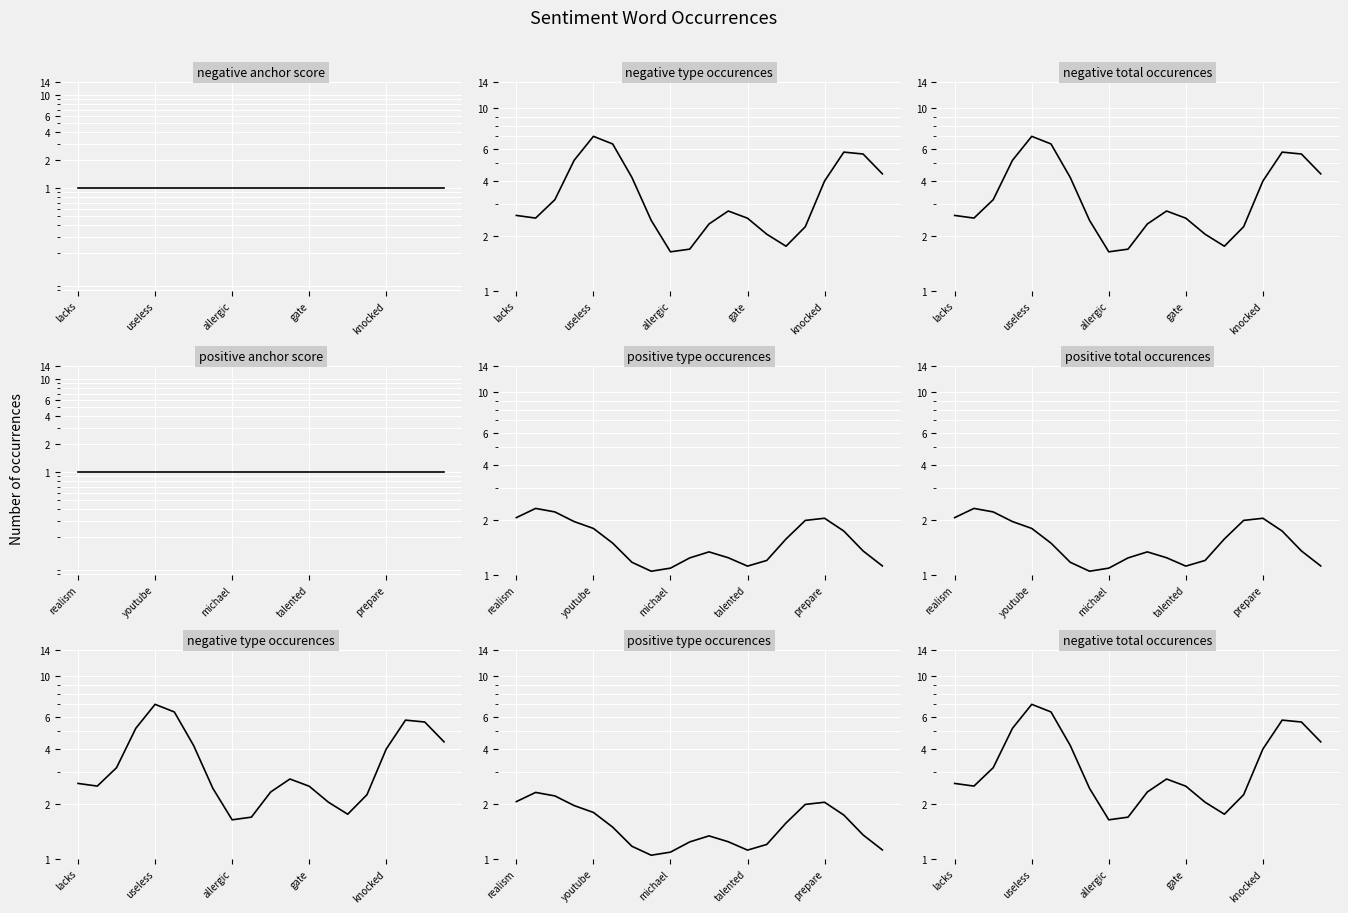

How many distinct data groups are displayed?

6